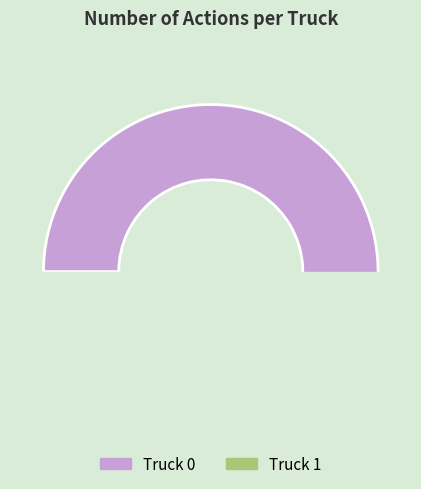

Which slice represents more than half of the pie?

Truck 0